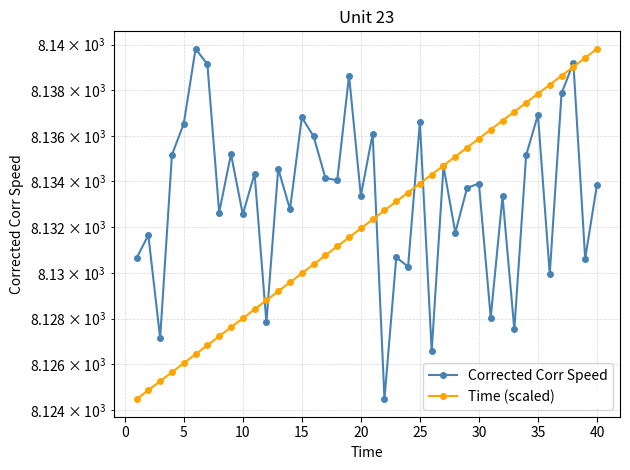

Which series has the largest range (max minus min)?

Corrected Corr Speed